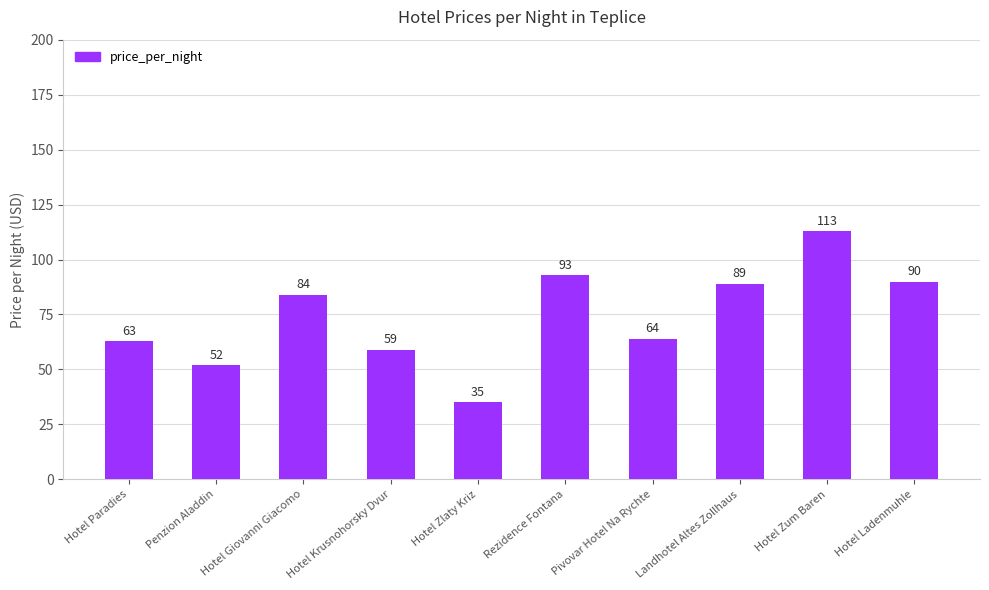

Rank the categories by value from lowest to highest.

Hotel Zlaty Kriz, Penzion Aladdin, Hotel Krusnohorsky Dvur, Hotel Paradies, Pivovar Hotel Na Rychte, Hotel Giovanni Giacomo, Landhotel Altes Zollhaus, Hotel Ladenmuhle, Rezidence Fontana, Hotel Zum Baren